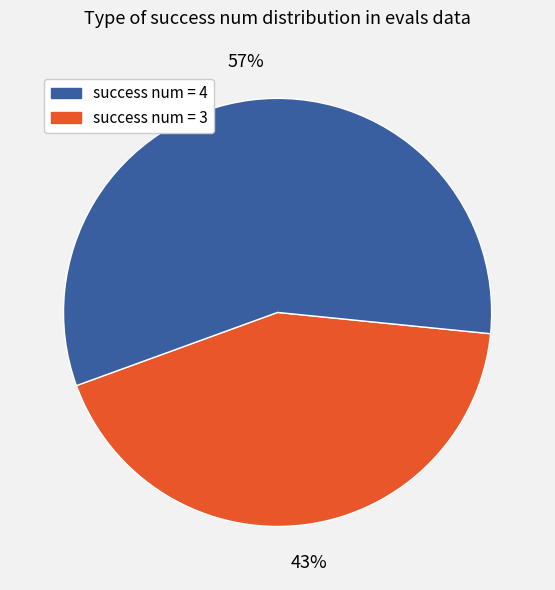

To the nearest percent, what is the average slice percentage?

50%